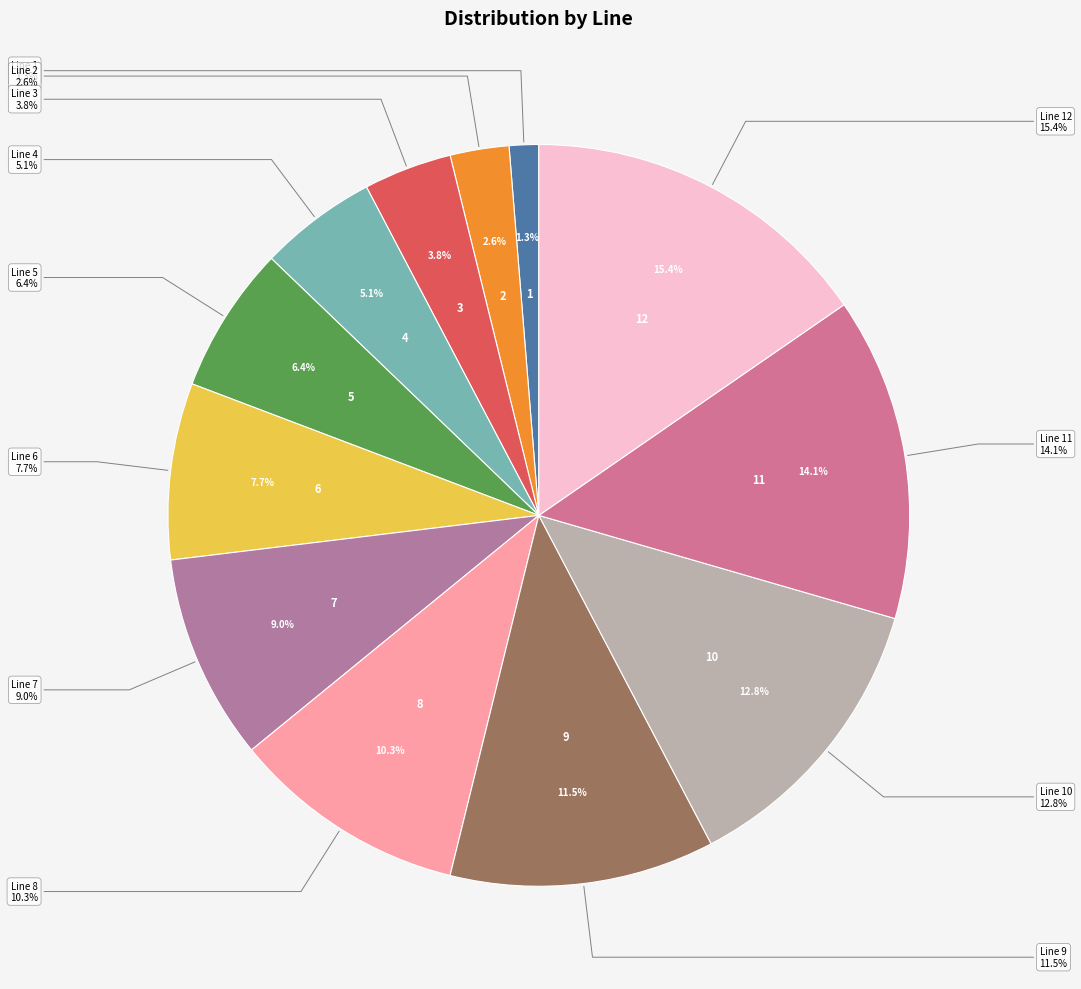

How many segments does this pie chart have?

12